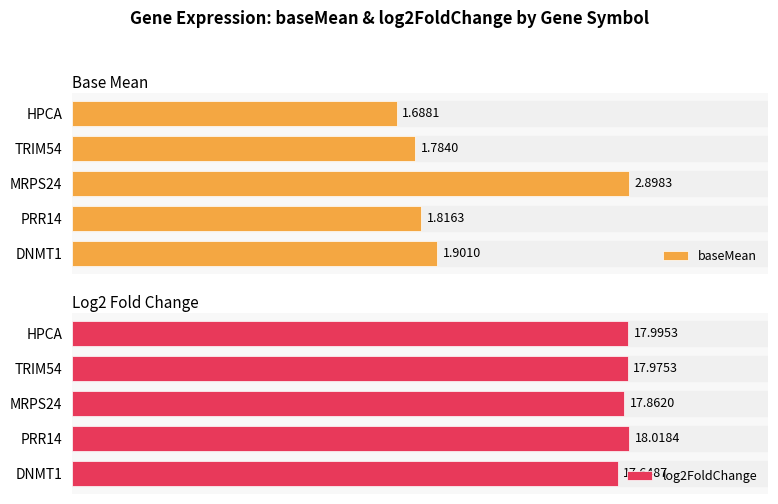

What is the difference between the highest and lowest values at 3?

16.2